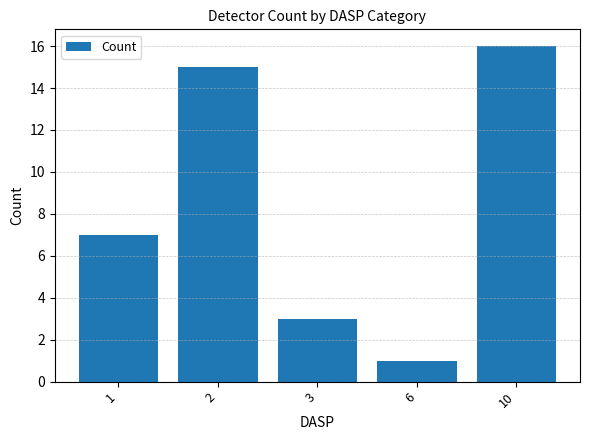

What is the difference between the maximum and minimum values?

15